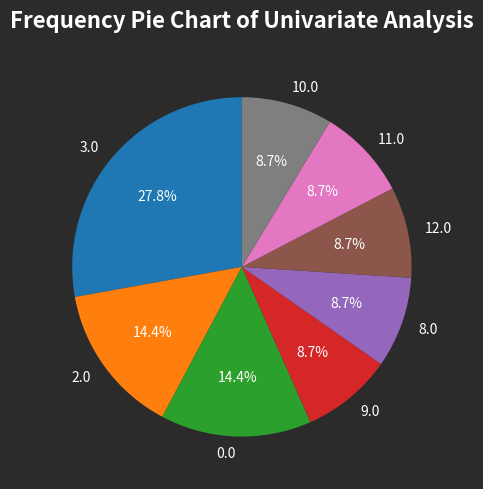

Does 10.0 account for over 50% of the chart?

No